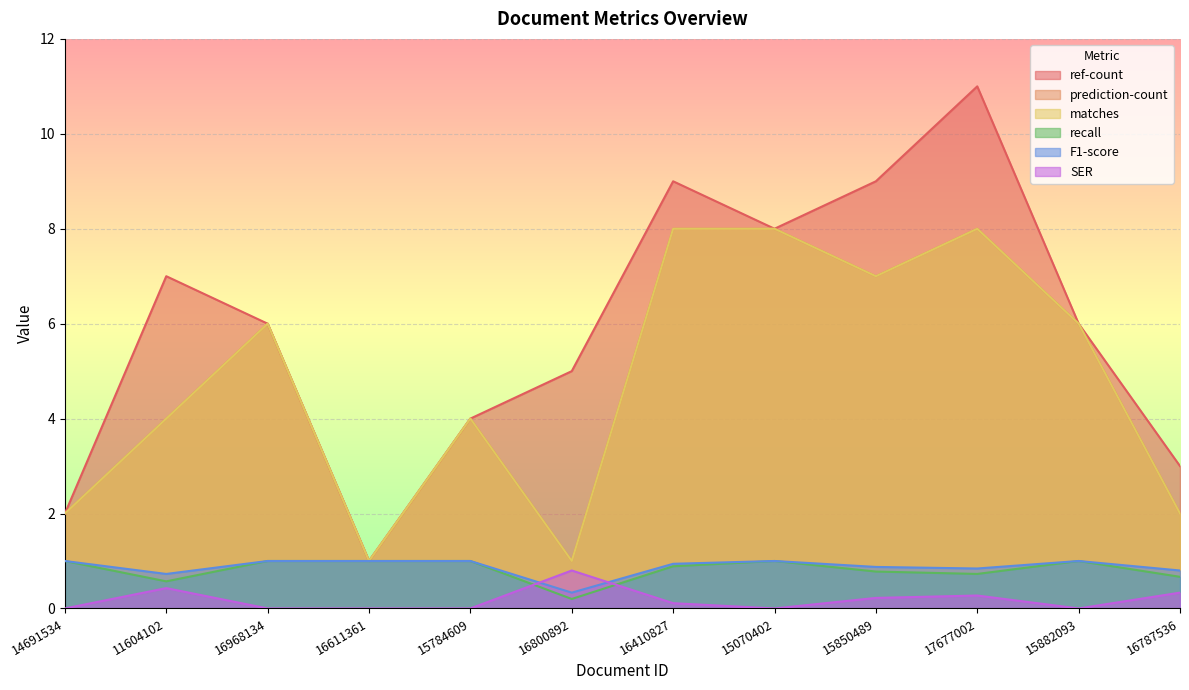

Which has a higher value, 11604102 or 16968134?

11604102